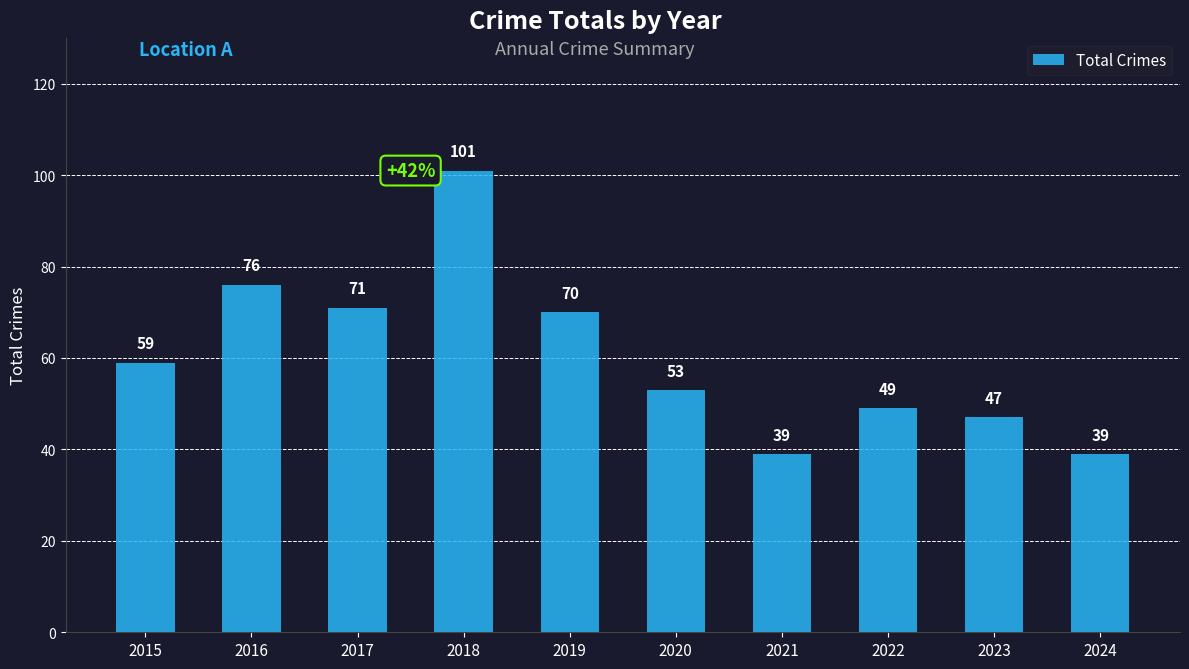

What is the value of the 4th bar from the left?

101